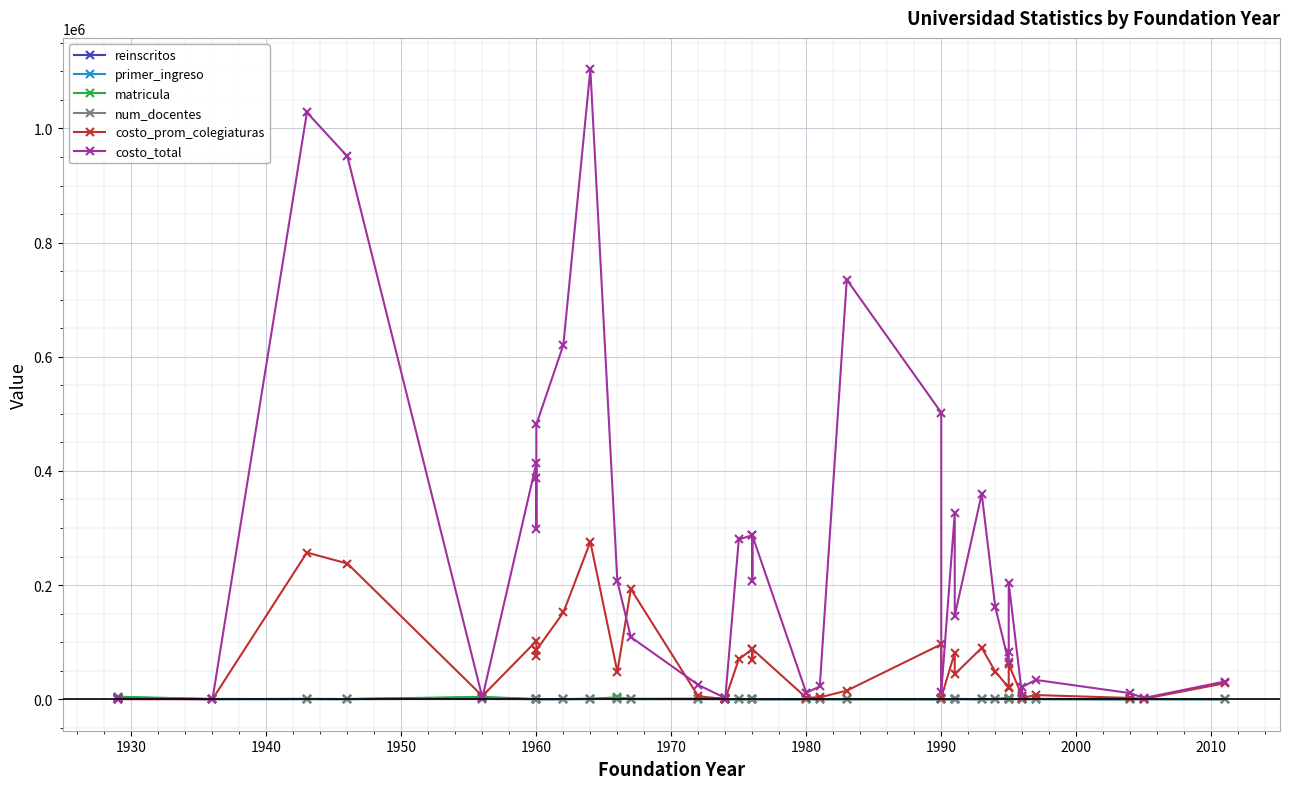

Rank the series by their maximum value, from highest to lowest.

costo_total, costo_prom_colegiaturas, matricula, reinscritos, primer_ingreso, num_docentes